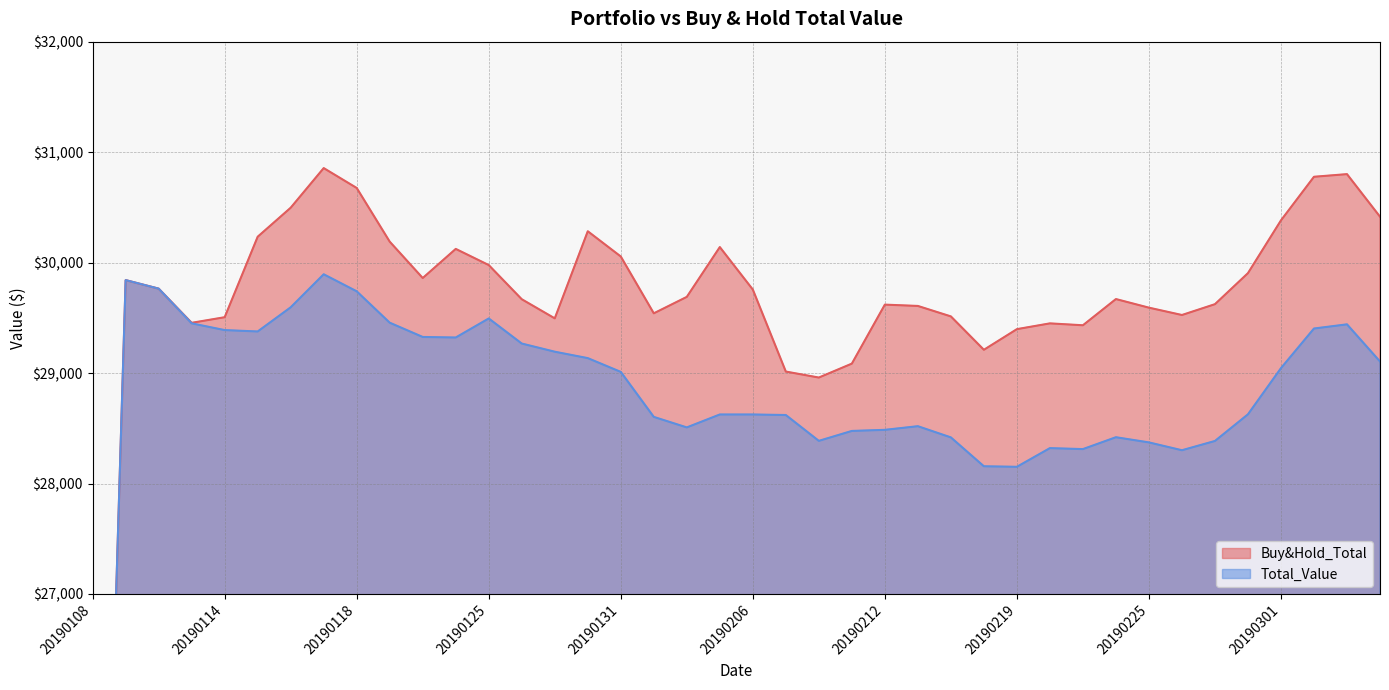

Reading right to left, what are all the values shown in this chart?

Buy&Hold_Total: 30415.7	30800.8	30776.9	30382.3	29904.5	29623.6	29525.5	29591.9	29669.9	29432.6	29449.7	29397.5	29210.6	29512.8	29607.5	29619.5	29085.4	28959.2	29013.5	29756.0	30140.5	29689.6	29540.8	30055.1	30283.7	29495.1	29668.3	29977.6	30123.9	29860.3	30189.5	30675.5	30855.5	30496.8	30234.1	29505.5	29454.8	29764.1	29841.5	19990.1
Total_Value: 29104.8	29441.0	29403.1	29044.4	28626.4	28385.2	28301.3	28372.1	28419.1	28311.5	28320.4	28151.3	28156.1	28417.5	28518.9	28485.9	28476.0	28386.1	28620.1	28625.0	28625.0	28507.9	28603.1	29010.4	29135.1	29193.2	29267.1	29494.3	29321.8	29326.7	29455.9	29740.0	29894.2	29595.3	29376.4	29388.9	29449.9	29764.1	29841.5	19990.1